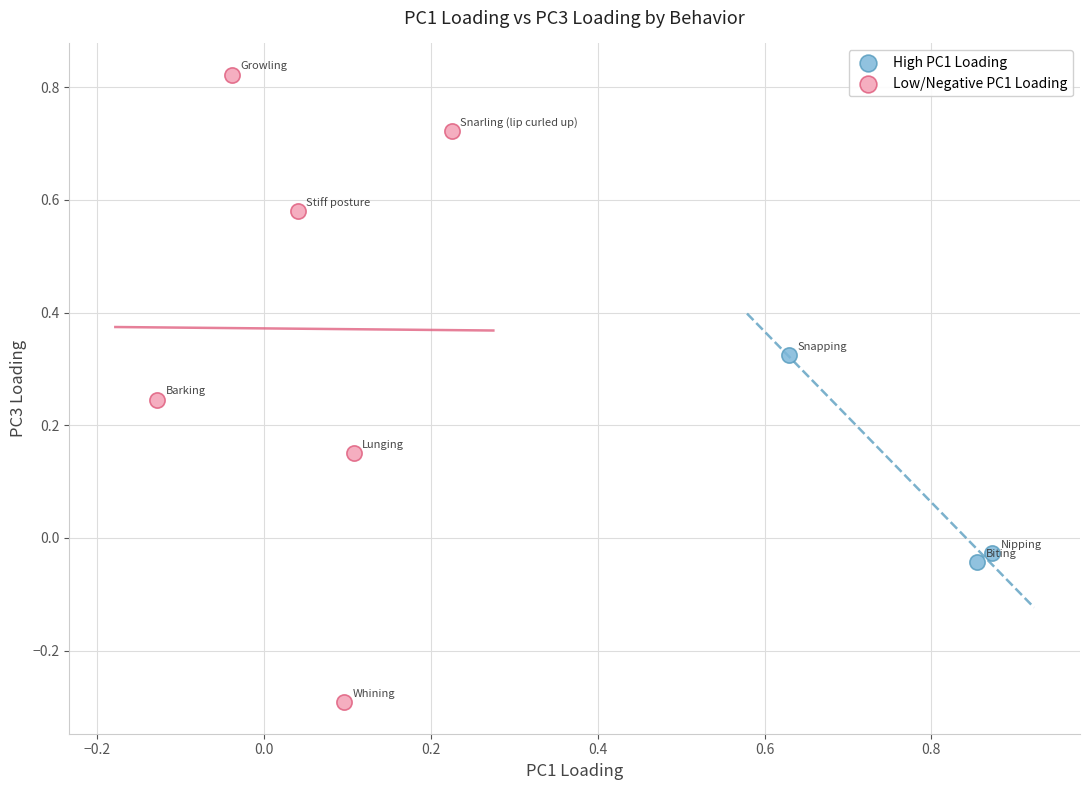

Which series has the widest spread of Y values?

Low/Negative PC1 Loading